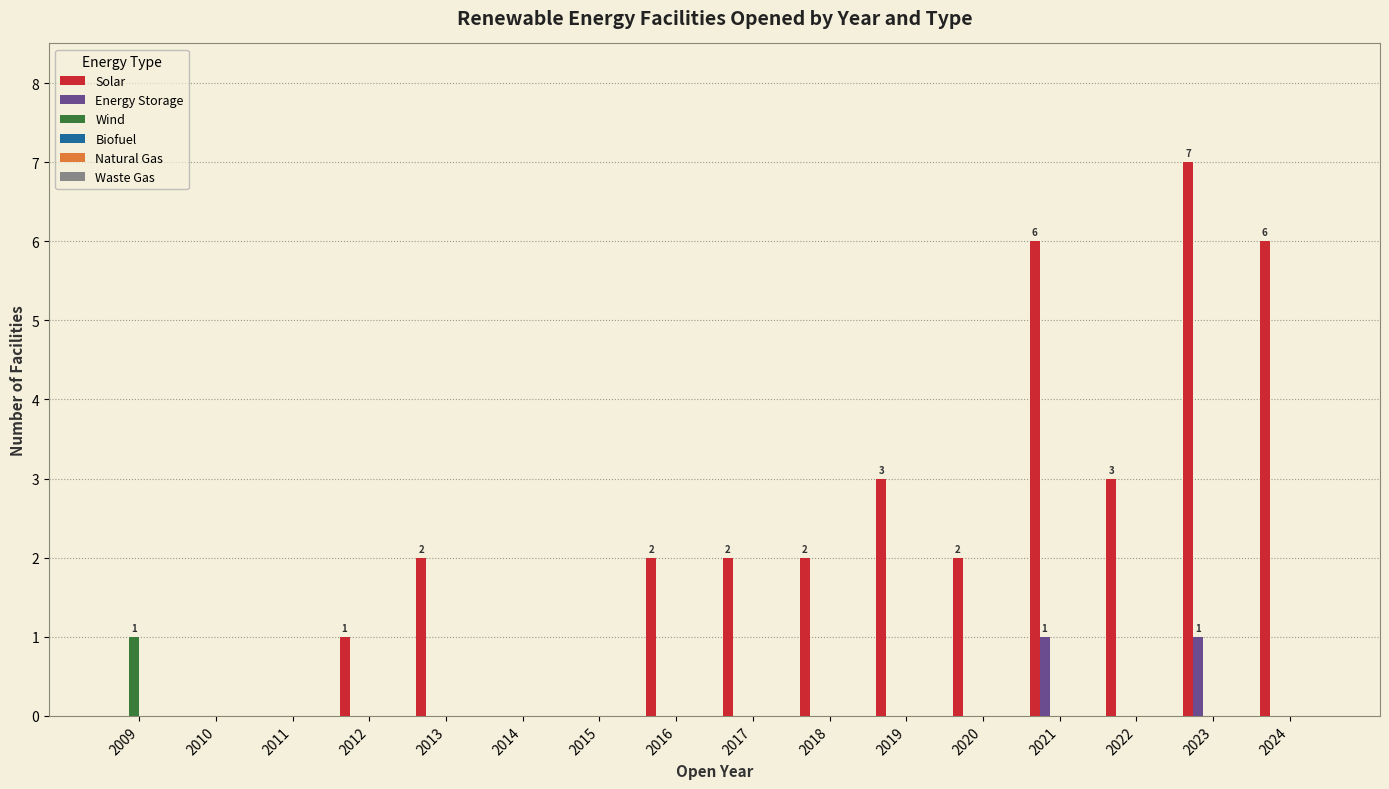

The value of Solar at 2017 is 1. True or false?

False